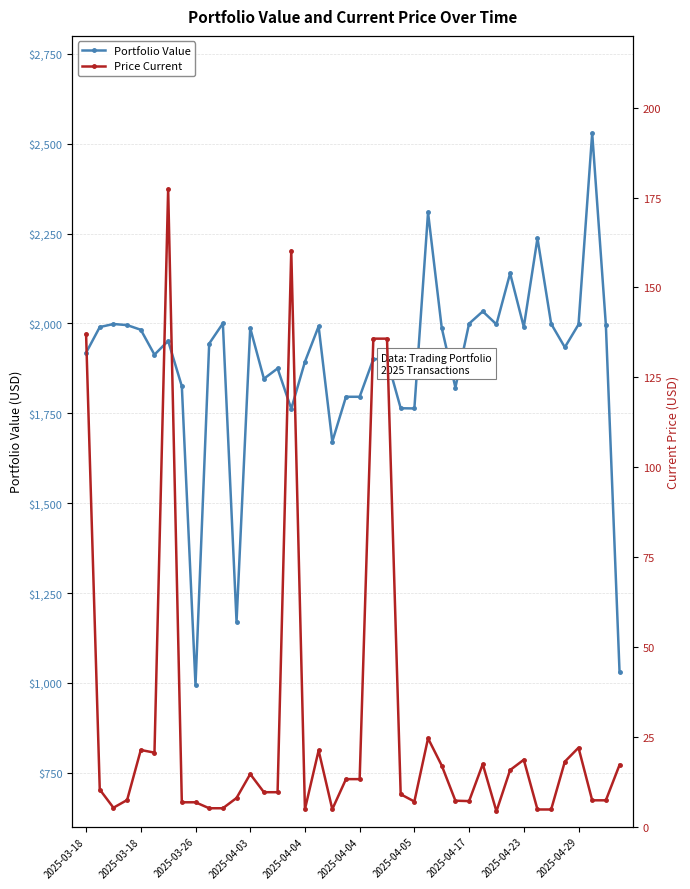

At 14, list the series in order from smallest to largest.

Price Current, Portfolio Value